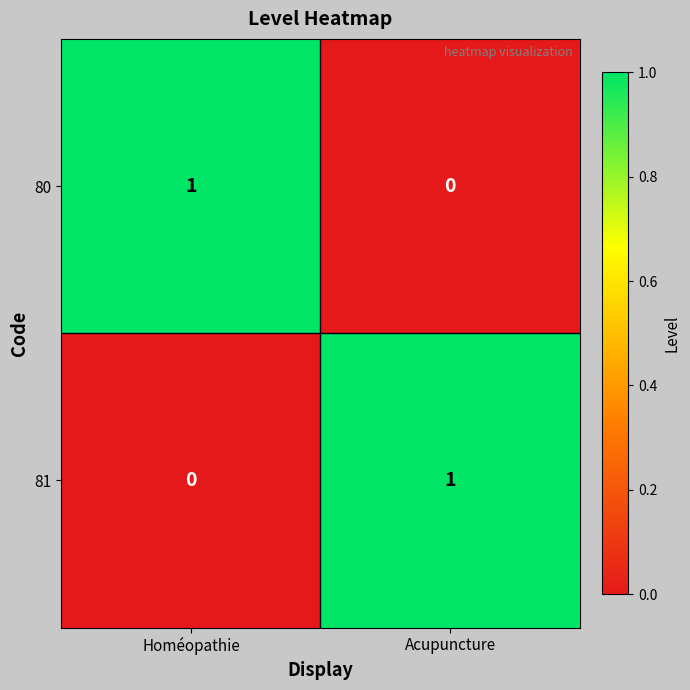

Rank the series at Homéopathie from lowest to highest value.

81, 80